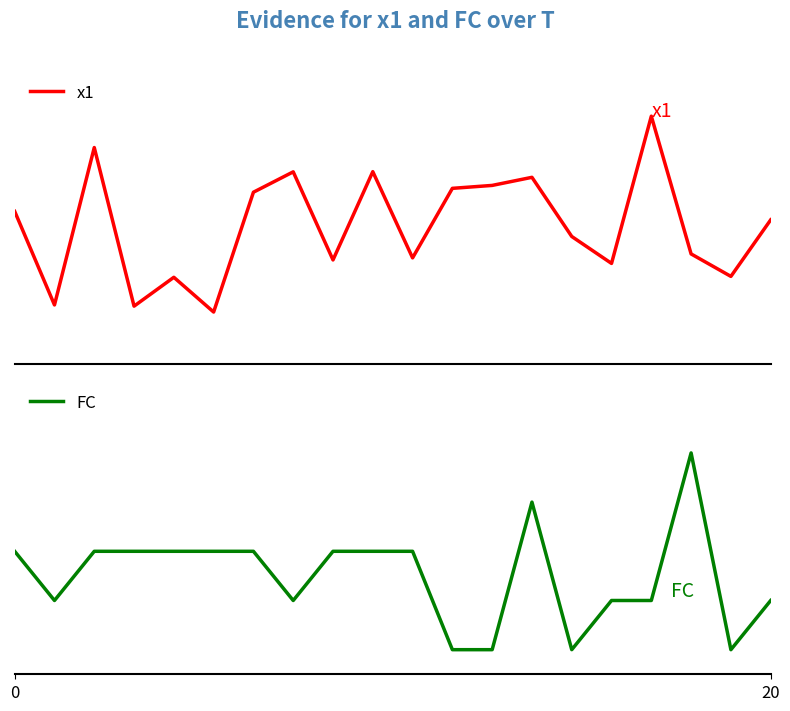

True or false: x1 has more than 0 points higher than both neighbors.

True